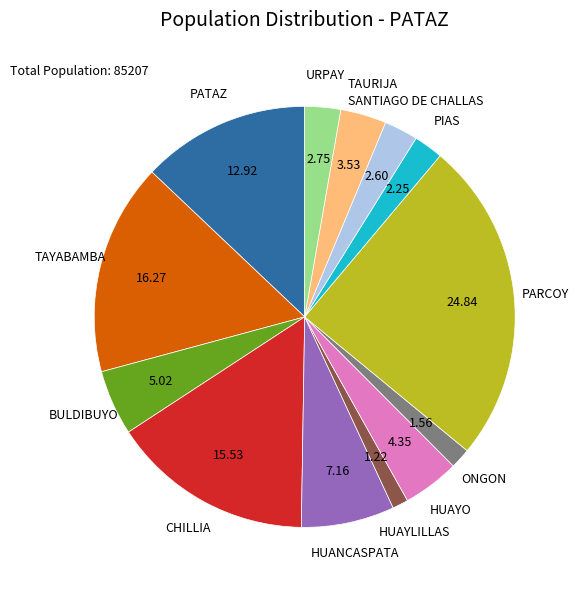

What is the largest slice in the pie chart?

PARCOY